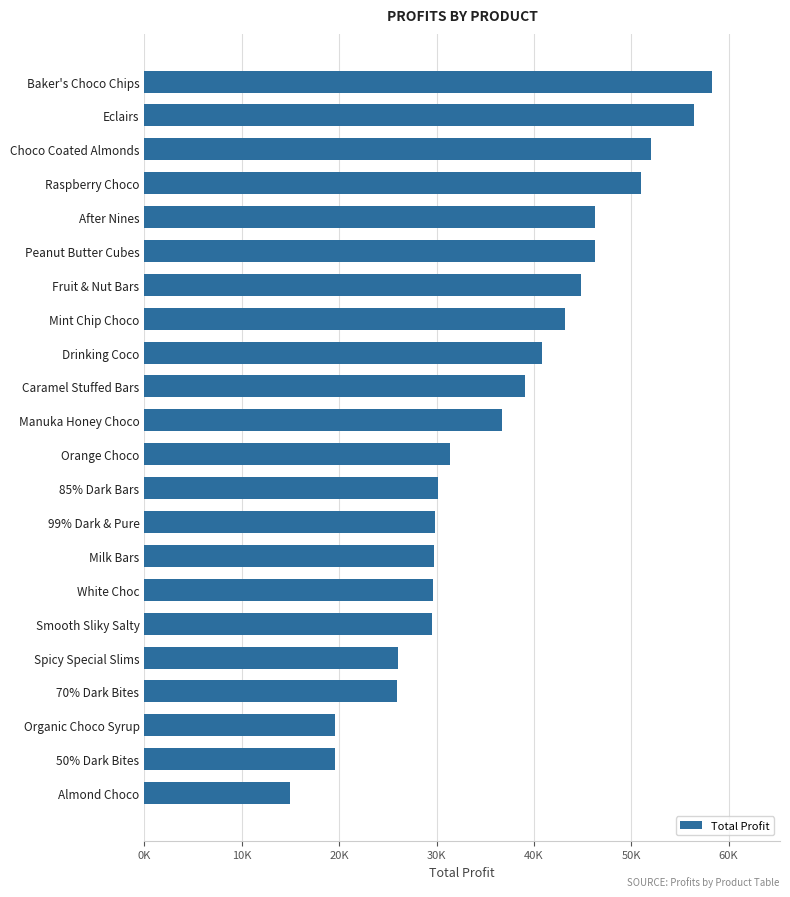

Does the chart contain any negative values?

No